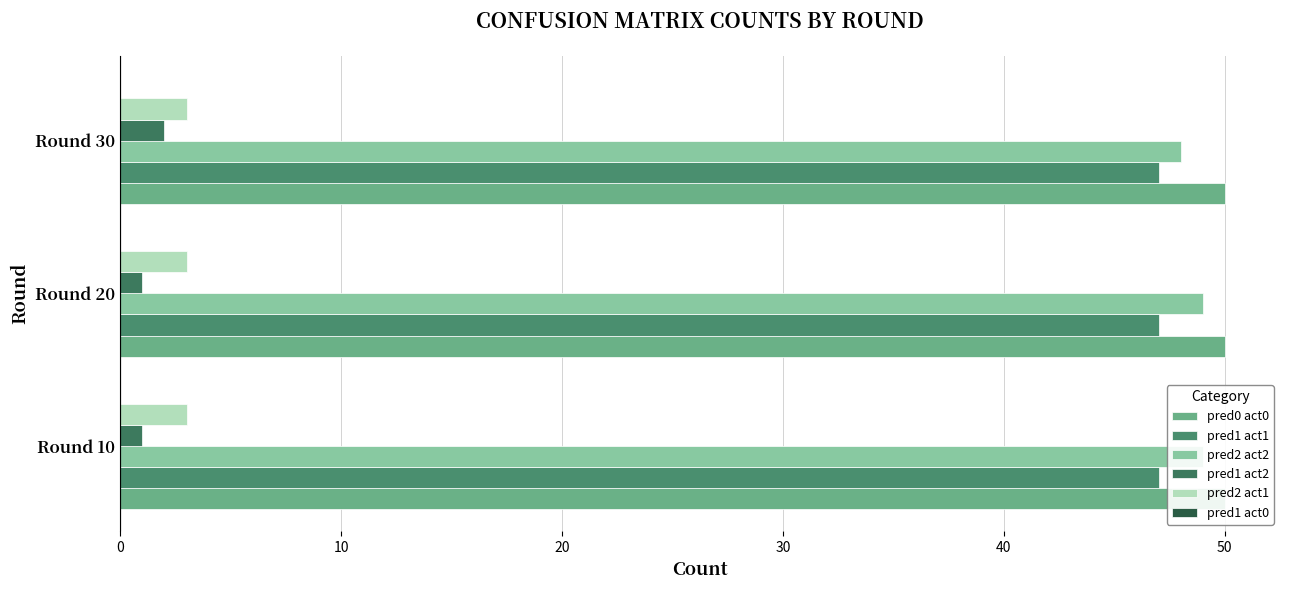

Which series changed the most between 10 and 20?

pred2 act2